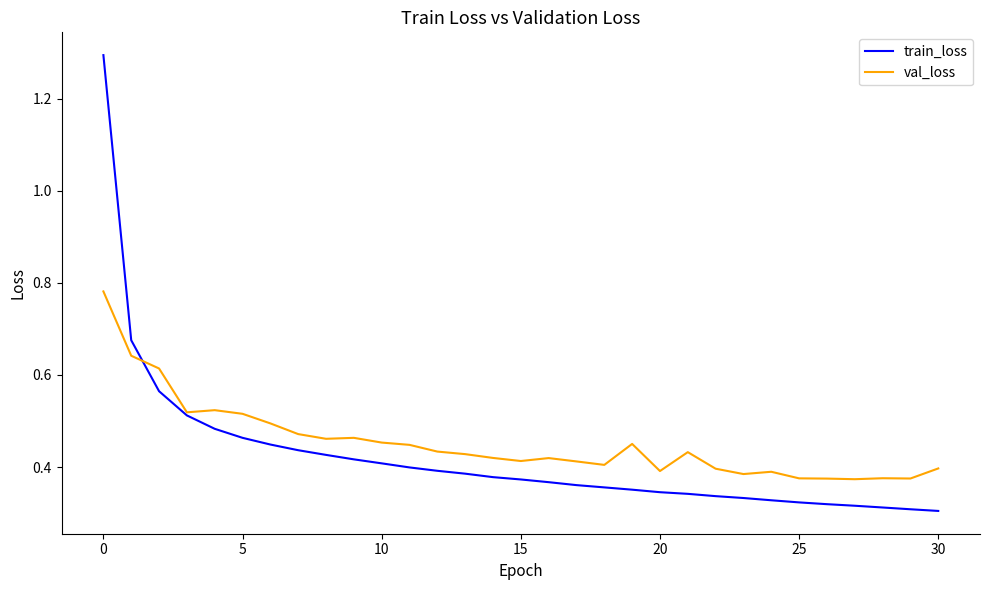

What is the sum of all val_loss values?

14.0